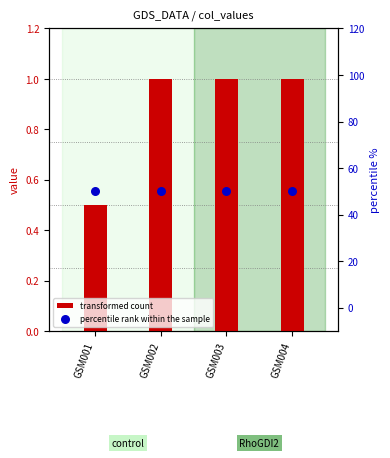

Which series contains the highest Y value?

percentile rank within the sample